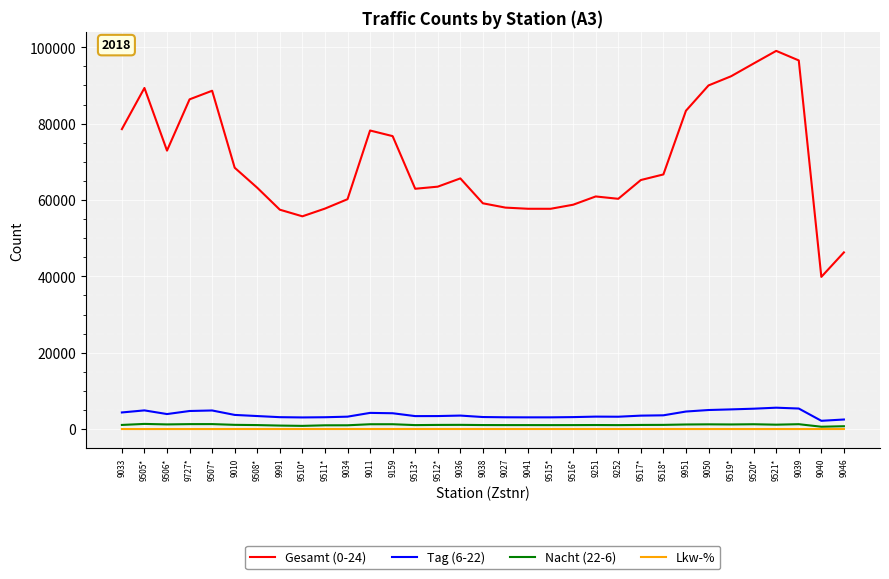

What is the difference between the maximum and second lowest values in the Gesamt (0-24) series?

52778.0